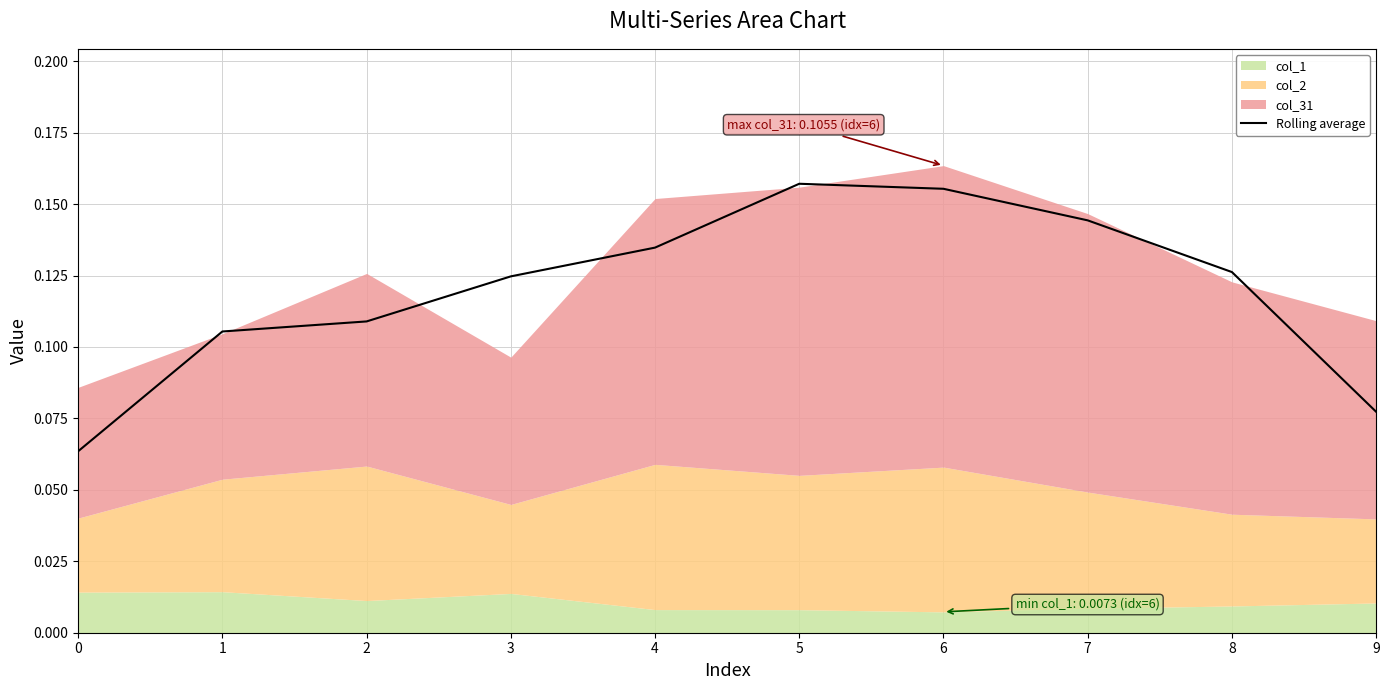

Is it true that the value at 0 is 0.1?

False